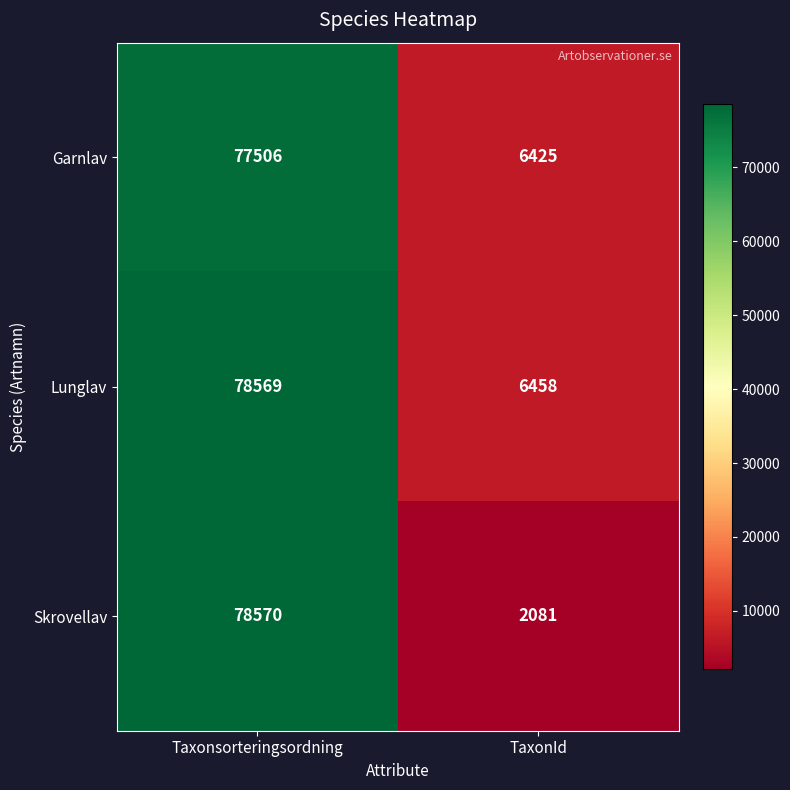

Which label corresponds to the largest value in the chart?

Taxonsorteringsordning